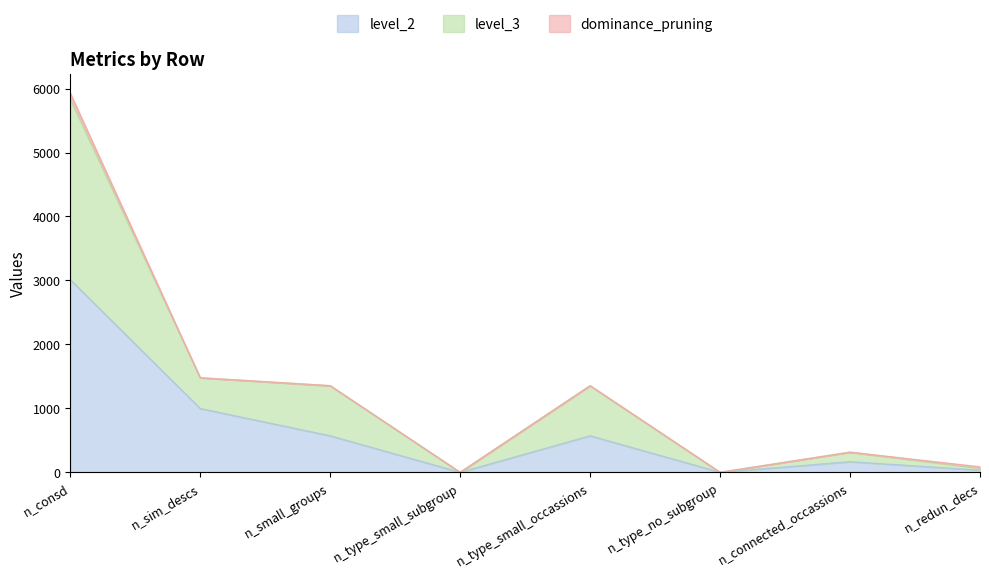

What is the total value across all series at n_type_small_occassions?

1354